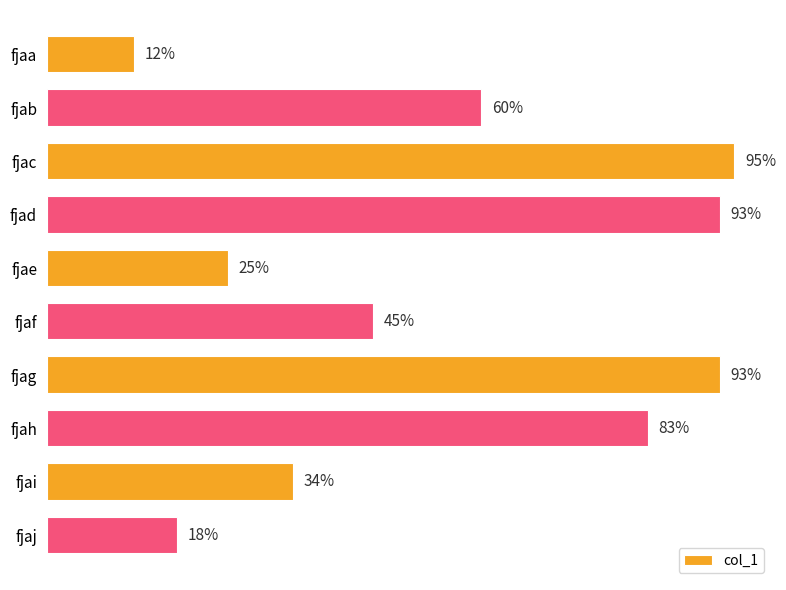

Which label corresponds to the largest value in the chart?

fjac